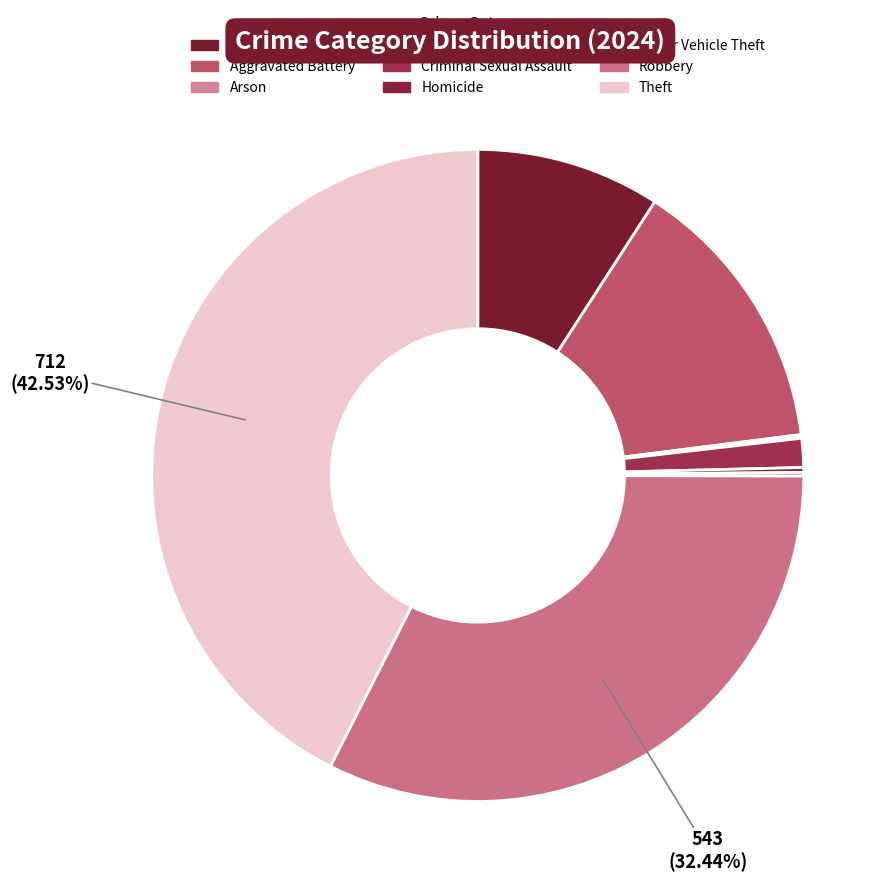

Which slice is the smallest?

Arson